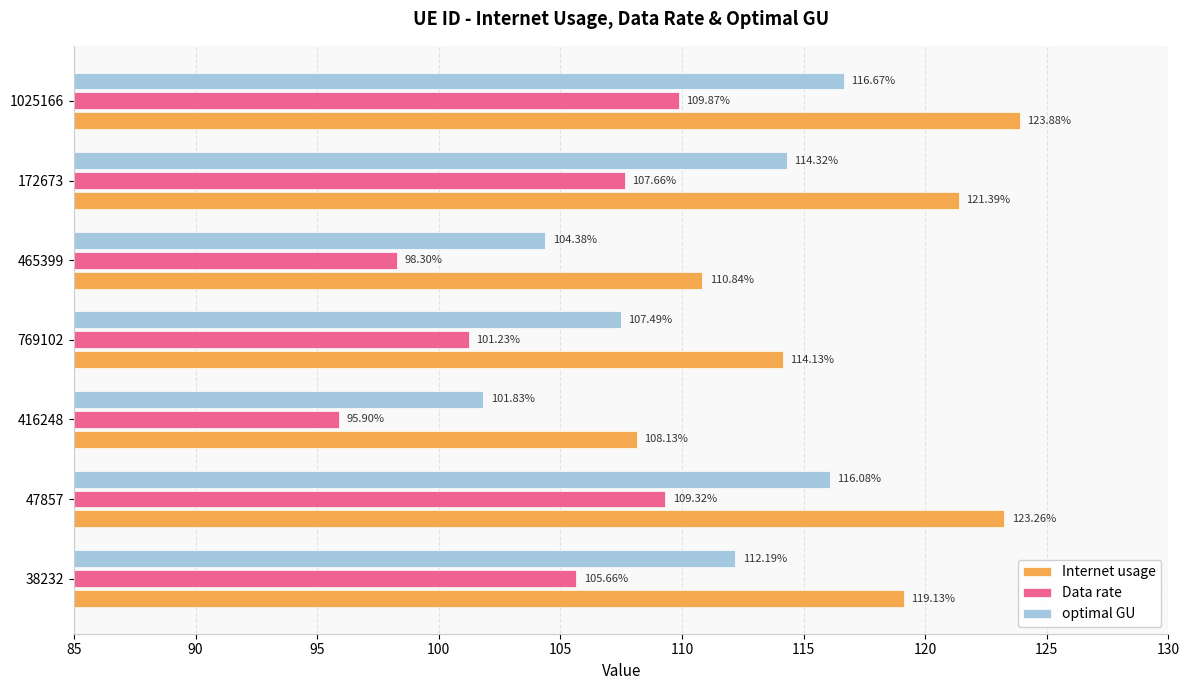

What is the difference between the Internet usage values at 38232 and 769102?

5.0